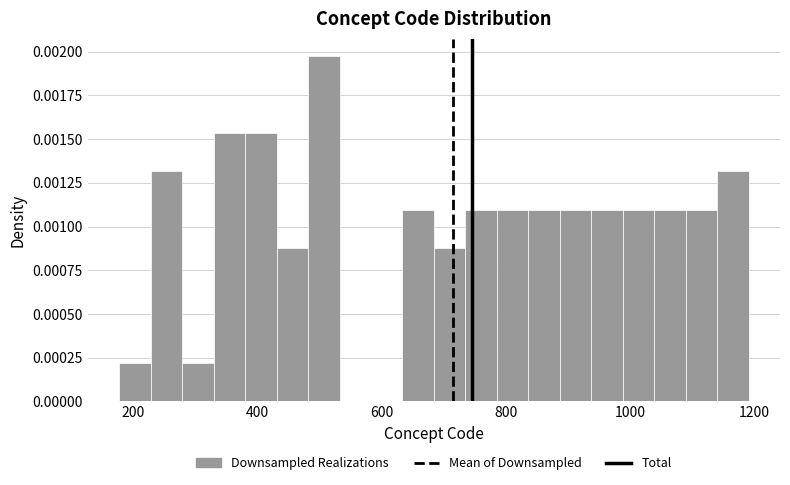

Read against the x-axis, roughly where is the centre of the tallest bar?

500